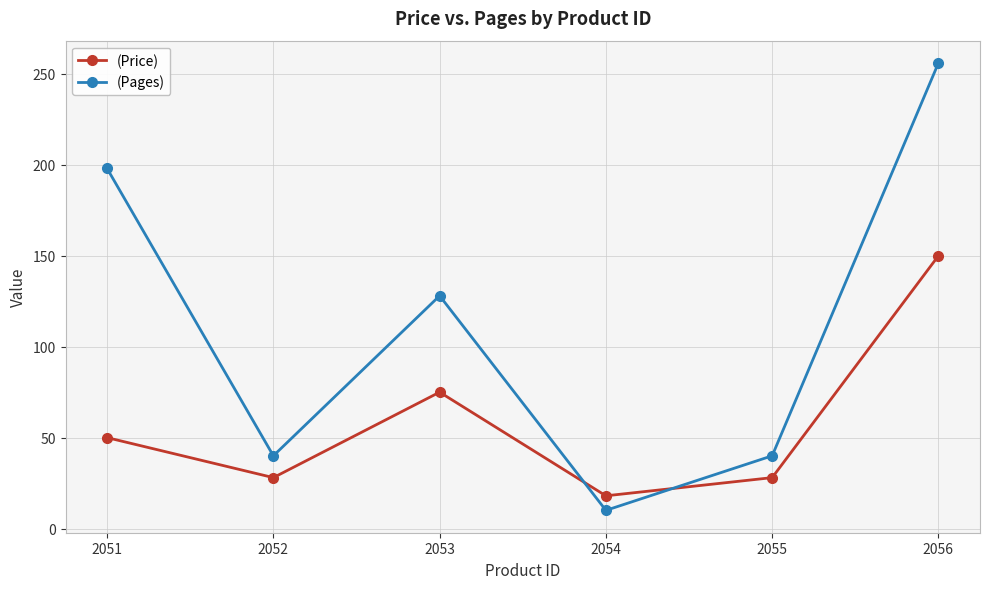

Is it true that (Pages) equals 132 at 2056?

False